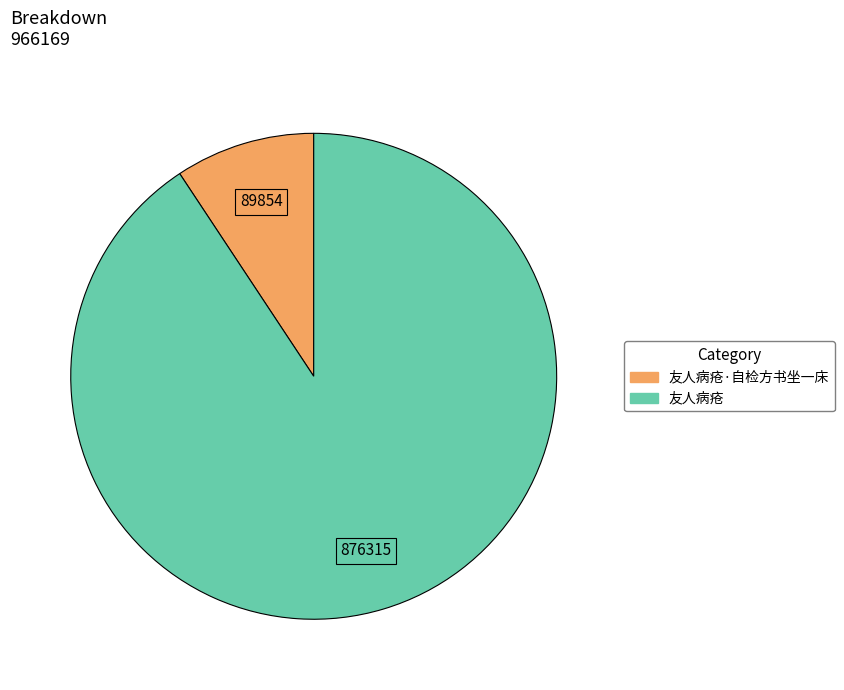

How many slices are in this pie chart?

2